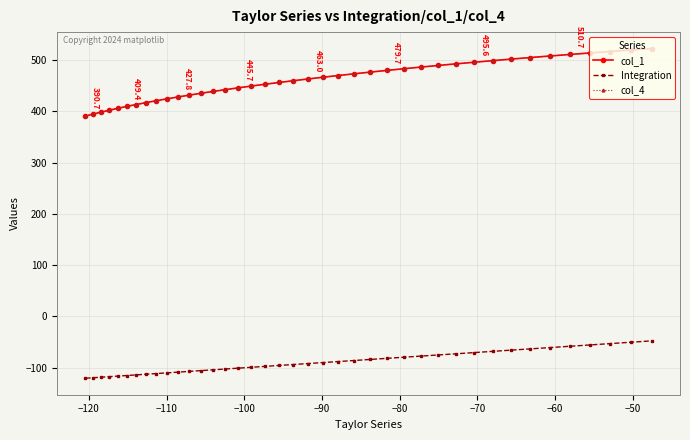

Is this an area chart (filled region under the line)?

No